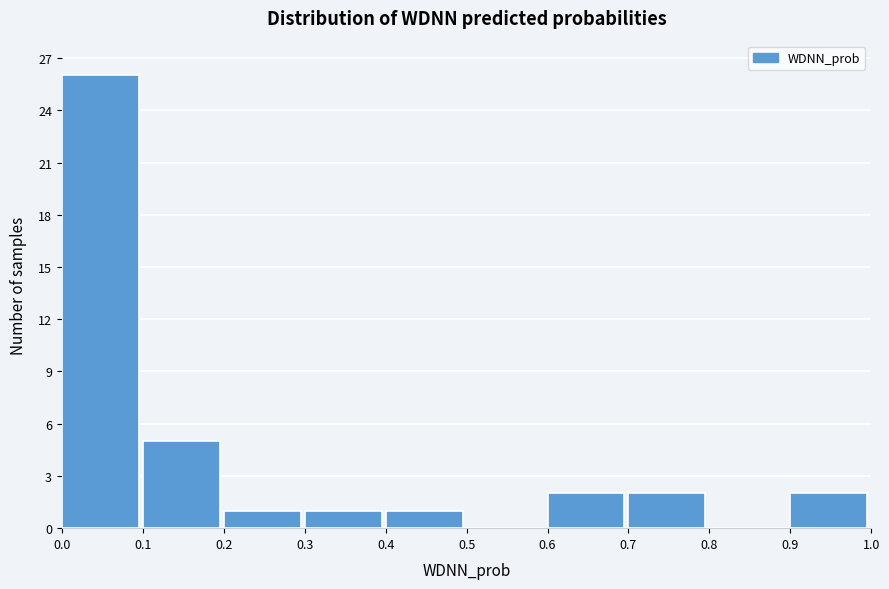

Reading left to right, transcribe this chart: for each bar, give the range it covers on the x-axis and its height. The values are not printed on the chart, so give them approximately, as read against the axis.

0.0 to 0.1: 26
0.1 to 0.2: 5
0.2 to 0.3: 1
0.3 to 0.4: 1
0.4 to 0.5: 1
0.5 to 0.6: 0
0.6 to 0.7: 2
0.7 to 0.8: 2
0.8 to 0.9: 0
0.9 to 1.0: 2